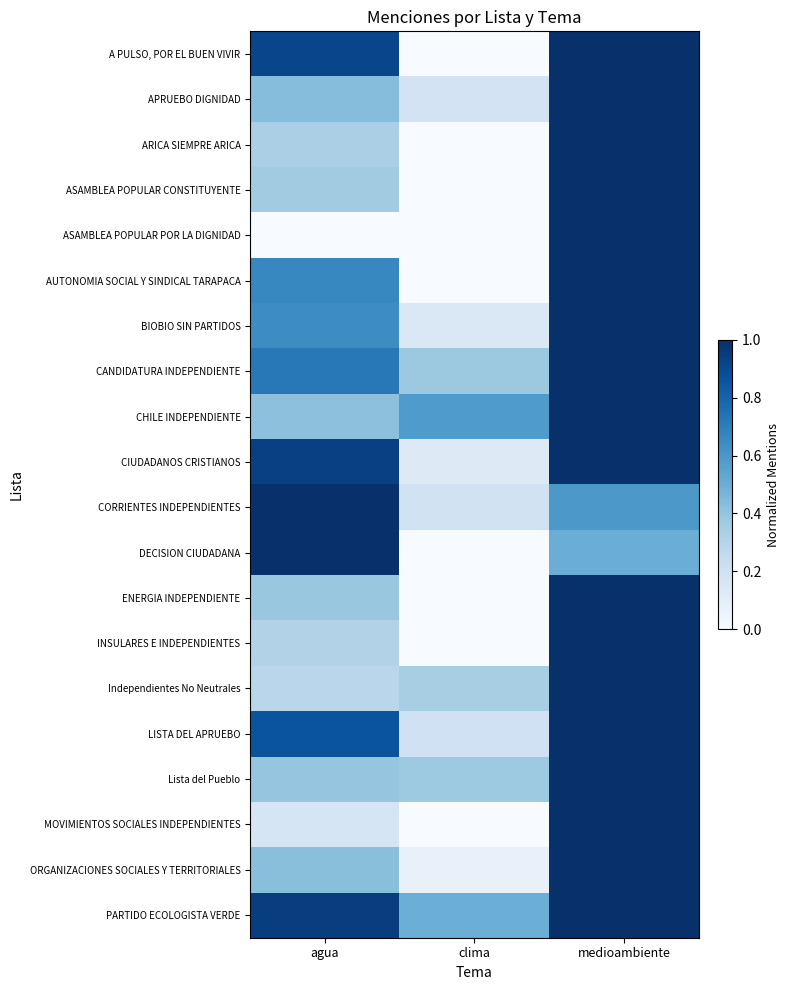

Which series has the widest spread of values?

A PULSO, POR EL BUEN VIVIR